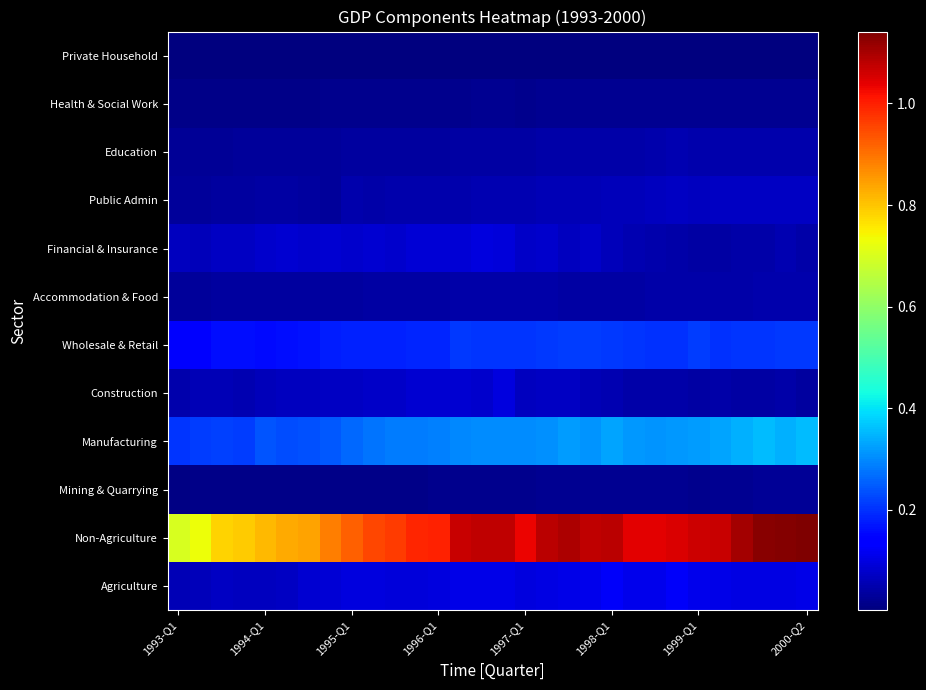

Reading left to right, transcribe all the data shown in this chart.

Agriculture: 60335	61516	71017	68892	67785	71495	87076	89958	97557	98261	94625	92809	100130	107137	106996	105723	99612	103770	107472	113153	124839	113629	113373	125548	112441	106527	104459	103020	104037	109224
Non-Agriculture: 699710	728632	781941	793809	815550	830591	840594	885387	923099	953906	966528	991833	996072	1066780	1078620	1077696	1032289	1080198	1092578	1077850	1083203	1041886	1042760	1049018	1061469	1068775	1105560	1128322	1133400	1141407
Mining & Quarrying: 10620	12164	13139	12449	12377	13286	13969	14320	14890	14250	13965	14476	17255	18022	18207	18018	18809	20568	23540	24846	23553	21655	23413	20650	20170	21423	22583	26585	27787	28299
Manufacturing: 204588	213776	220341	216050	240904	231227	236042	247069	262410	274958	283056	285291	287972	299343	301551	301354	304621	308639	319496	313080	330311	316880	311105	315861	321959	328631	344366	354112	344739	357440
Construction: 51397	56198	58766	55267	63753	66338	66426	73428	73641	74652	75313	83907	85094	86797	80916	98957	65138	70836	70799	57515	51794	45352	45301	44486	39014	46255	42616	41301	43328	37869
Wholesale & Retail: 129115	134801	161902	160322	157485	158850	166287	177927	183167	182786	183867	187423	187887	208043	207202	204358	206492	211646	213480	215355	209541	204371	202348	200921	216134	199101	205077	205765	208040	208784
Accommodation & Food: 32492	32755	34063	34492	34044	34512	35263	36382	38103	38819	39953	41021	41073	44854	43358	43837	43266	44601	42428	42022	42075	42474	43350	43228	45722	45081	46369	47608	48492	49101
Financial & Insurance: 65175	64490	71408	71806	79507	82858	79998	83981	82599	85464	82723	88133	89216	91231	96391	91989	76515	80429	68184	76240	61911	54810	51402	44865	41873	41232	43554	46235	53884	43935
Public Admin: 30442	32292	34281	38021	38641	38834	37336	32874	47281	46426	48591	49355	50273	51113	53286	55336	55685	57870	58948	59761	62401	63385	65701	69466	68072	70438	71742	72655	72999	73809
Education: 26548	28239	29077	30029	29967	30844	31955	31705	37551	35122	36380	36678	38207	39242	40070	41085	41364	43545	44272	44237	46265	46190	47630	52161	47467	49492	49706	49659	50595	50117
Health & Social Work: 14033	14016	14362	15553	15365	16027	16034	16574	18209	18058	18253	17980	19224	20058	20795	20663	20010	21482	21346	21442	21232	22215	22746	23437	23662	23808	24600	24564	24836	24312
Private Household: 2706	2694	2781	2836	2858	2908	3005	3107	3183	3210	3203	3207	3266	3389	3464	3574	3673	3740	3710	3707	3769	3843	3888	3857	3764	3765	3813	3923	4037	4174